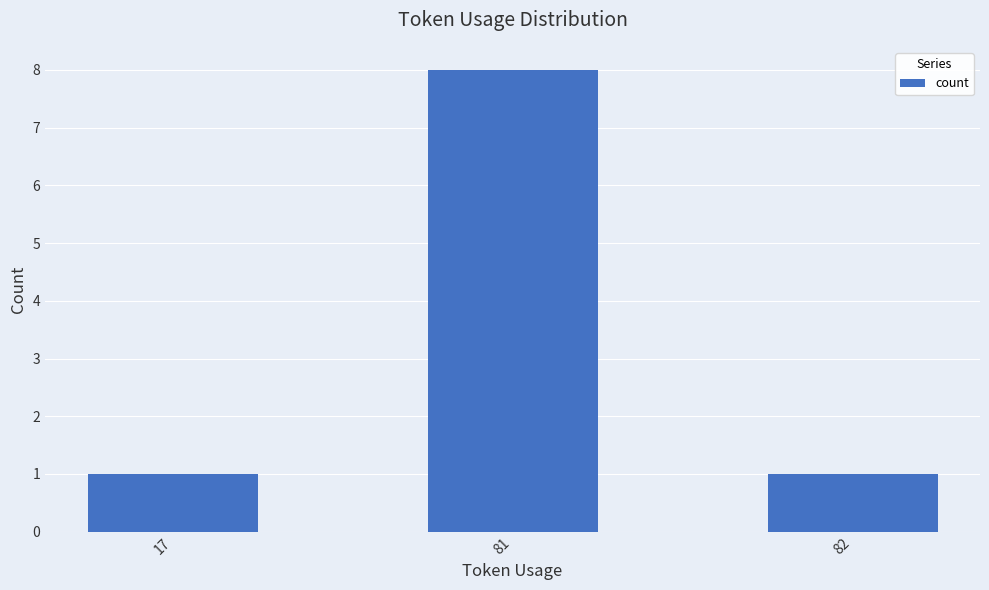

The value at 82 is 1. True or false?

True